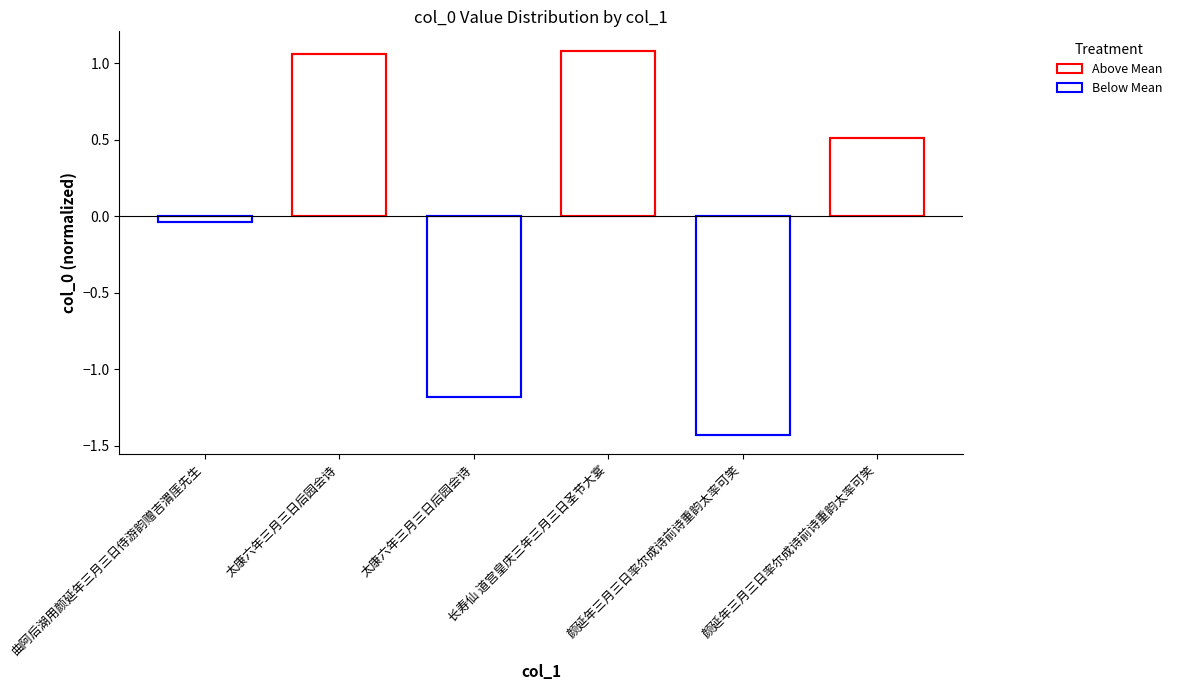

The chart shows a value of -0.1 at 曲阿后湖用颜延年三月三日侍游韵赠吉渭厓先生. True or false?

False